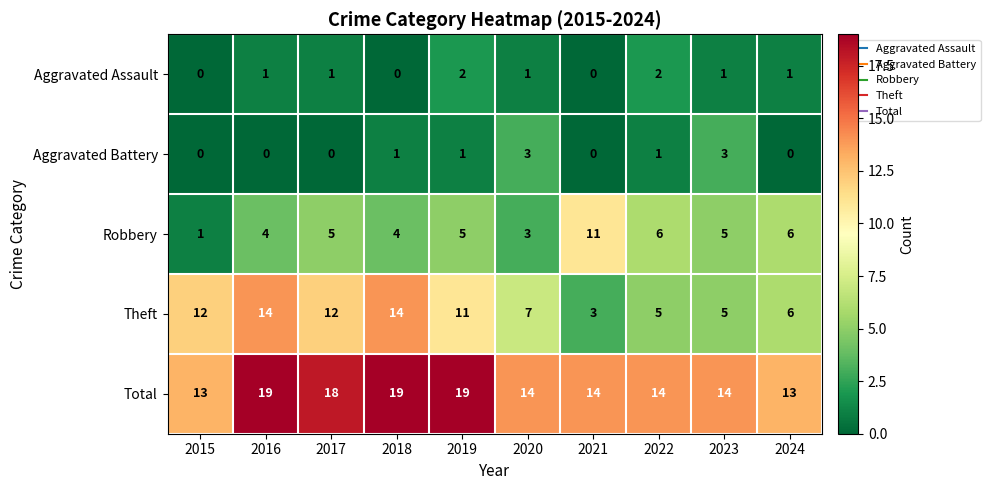

At which label does Theft reach its minimum?

2021